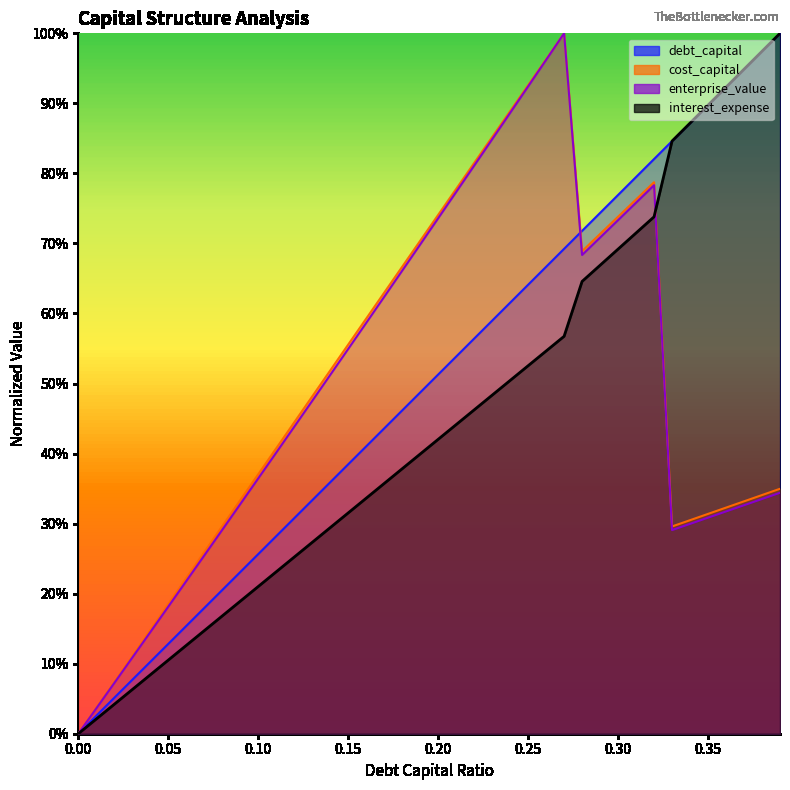

Count the number of data series in this chart.

4